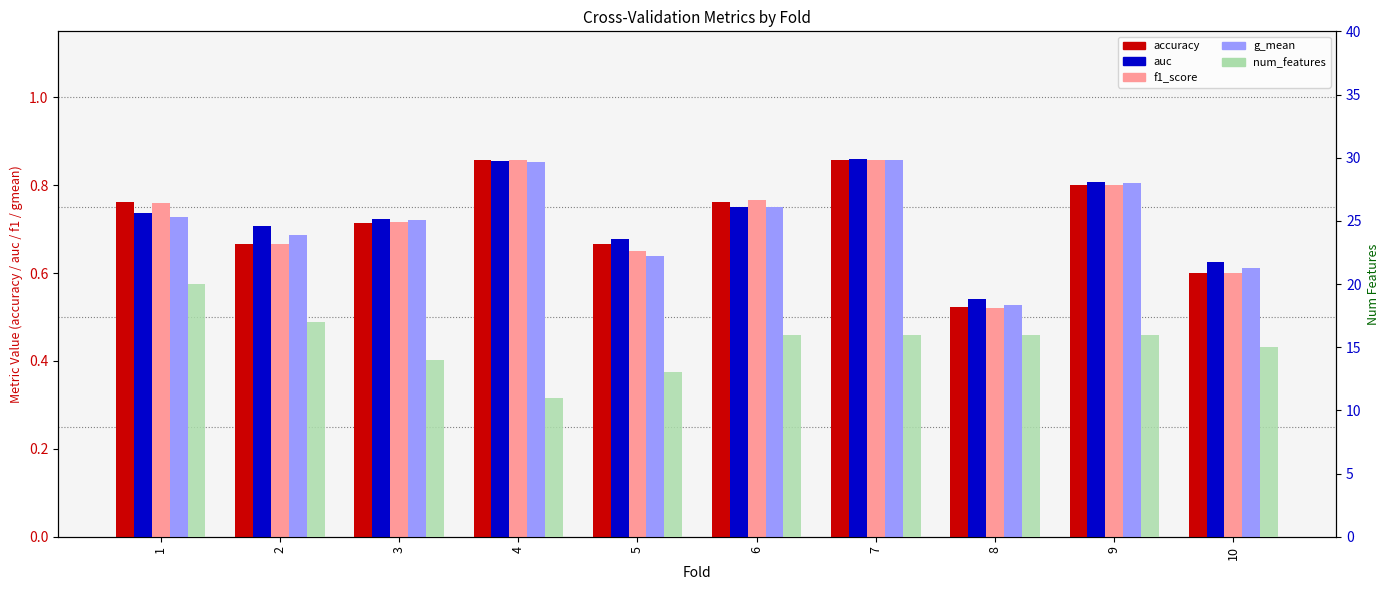

What is the sum of the accuracy values at 3 and 10?

1.3